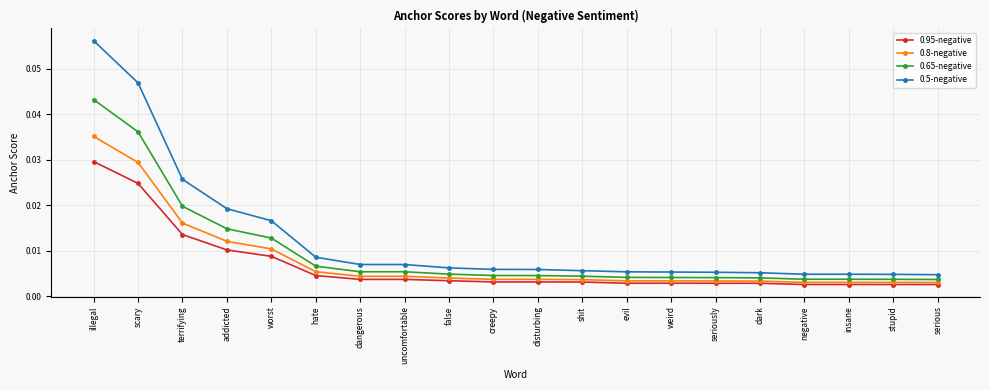

What is the label of the 17th point from the left?

negative